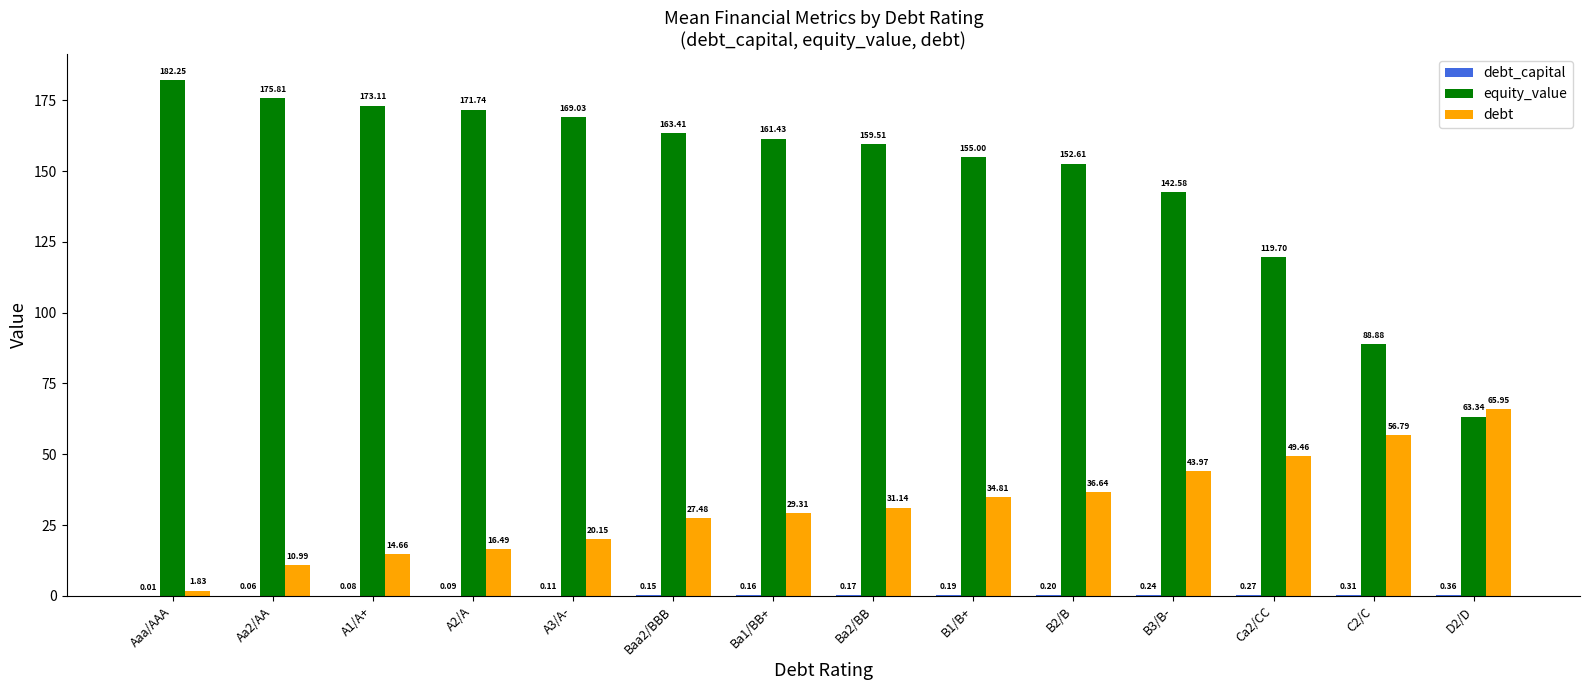

Is it true that debt equals 13.8 at Ba2/BB?

False